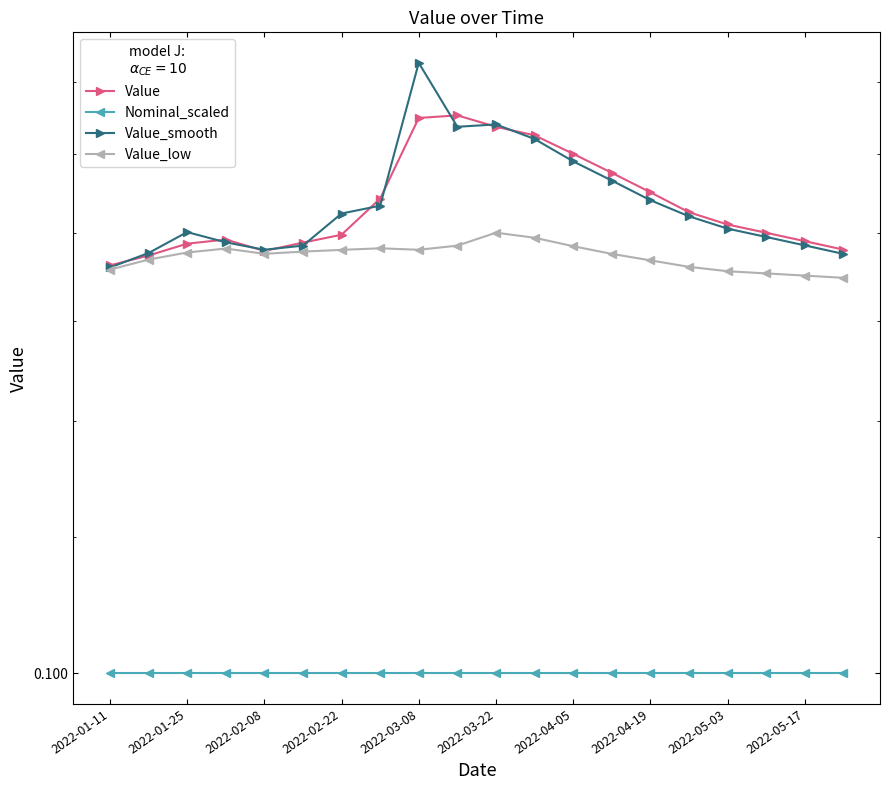

How many interior local peaks does the Value series have?

2